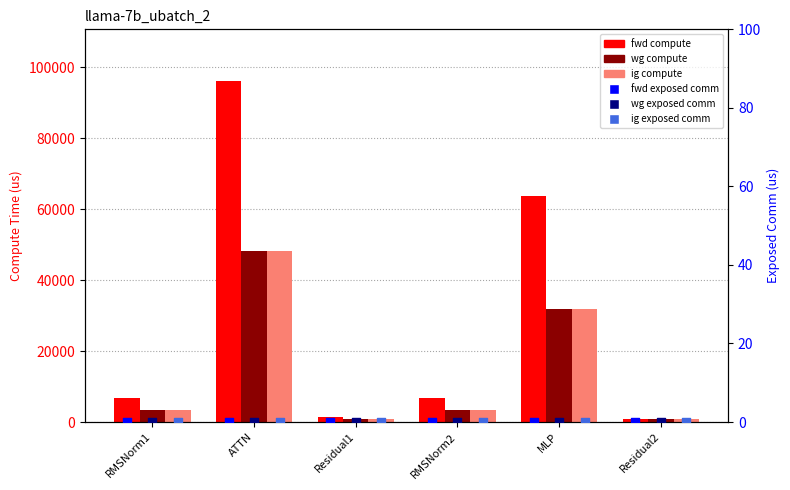

Which series has the widest spread of Y values?

fwd compute